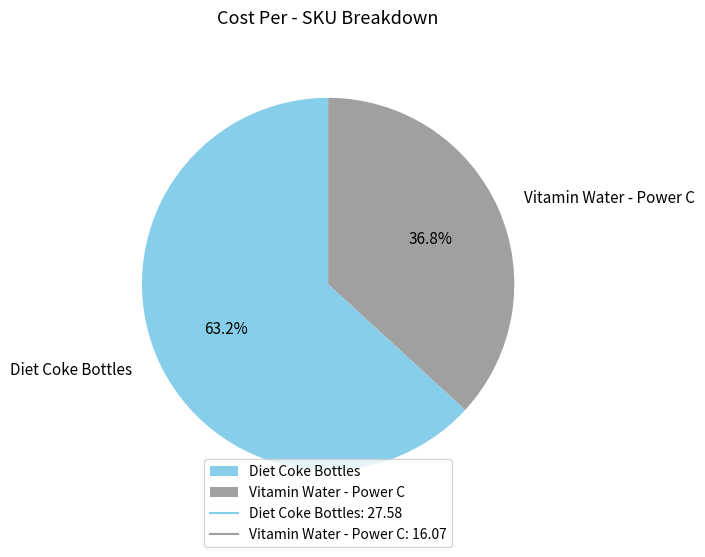

To the nearest percent, what portion does Diet Coke Bottles represent?

63%